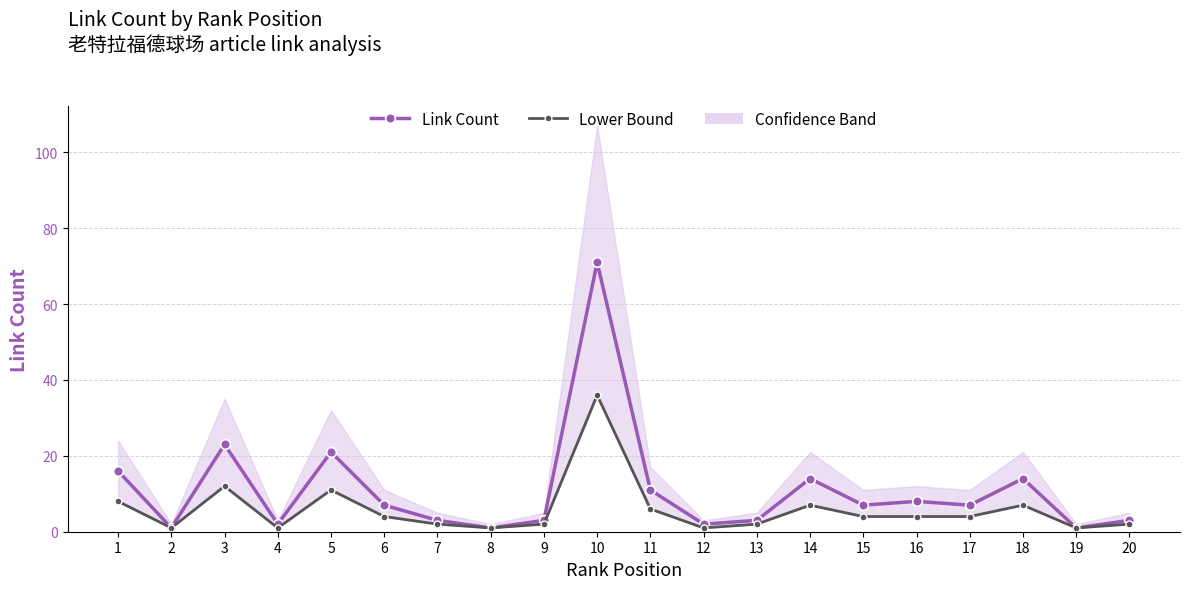

Reading left to right, list all the values displayed in this chart.

Link Count: 16	1	23	2	21	7	3	1	3	71	11	2	3	14	7	8	7	14	1	3
Lower Bound: 8	1	12	1	11	4	2	1	2	36	6	1	2	7	4	4	4	7	1	2